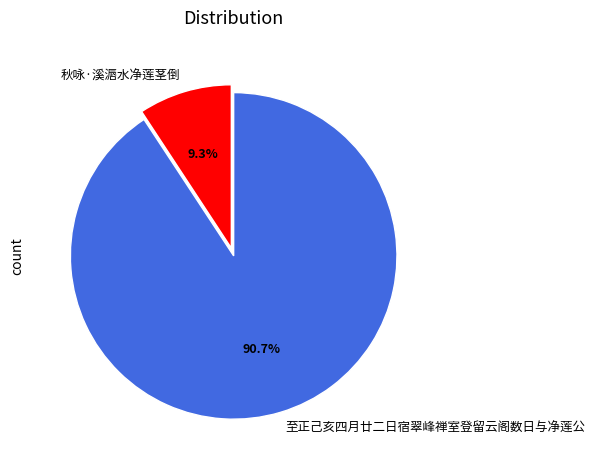

The 至正己亥四月廿二日宿翠峰禅室登留云阁数日与净莲公 slice represents 91% of the pie. True or false?

True